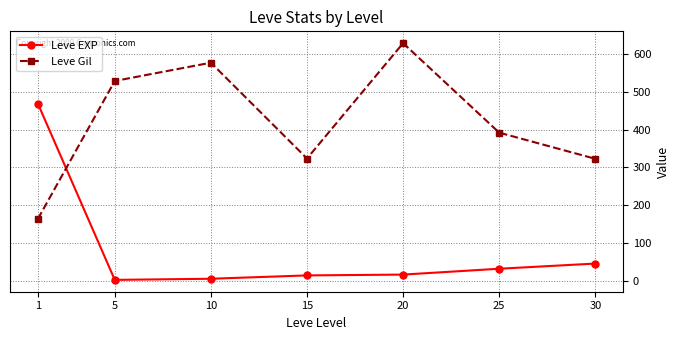

How many intersections are there between Leve Gil and Leve EXP?

1